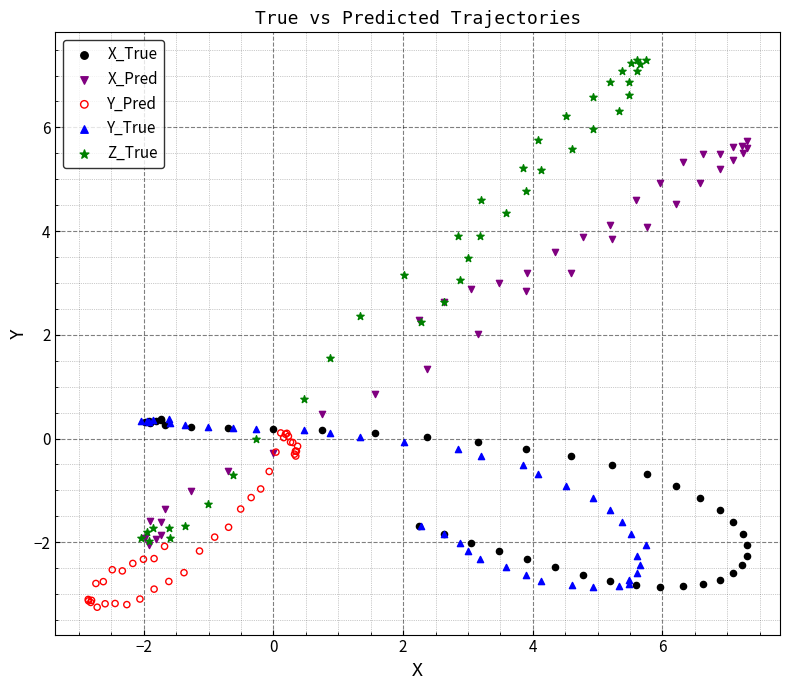

Which series reaches the maximum Y coordinate?

Z_True